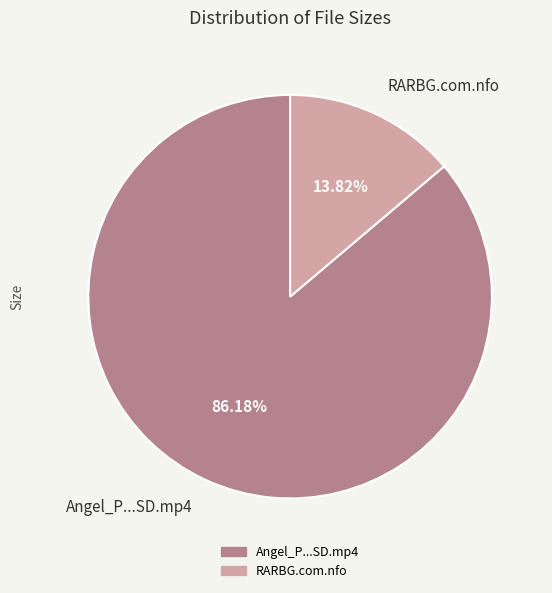

Approximately how many times larger is the value at Angel_P...SD.mp4 compared to RARBG.com.nfo?

6.2